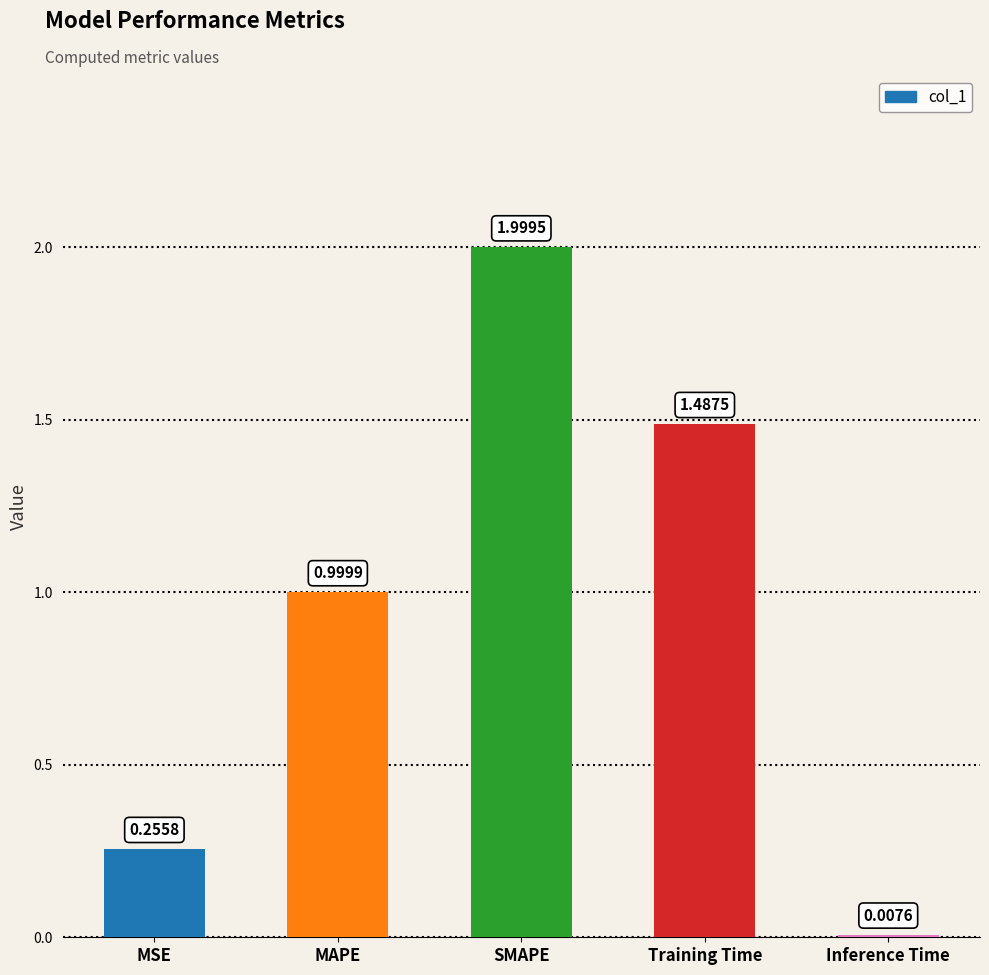

What is the label of the 2nd bar from the left?

MAPE